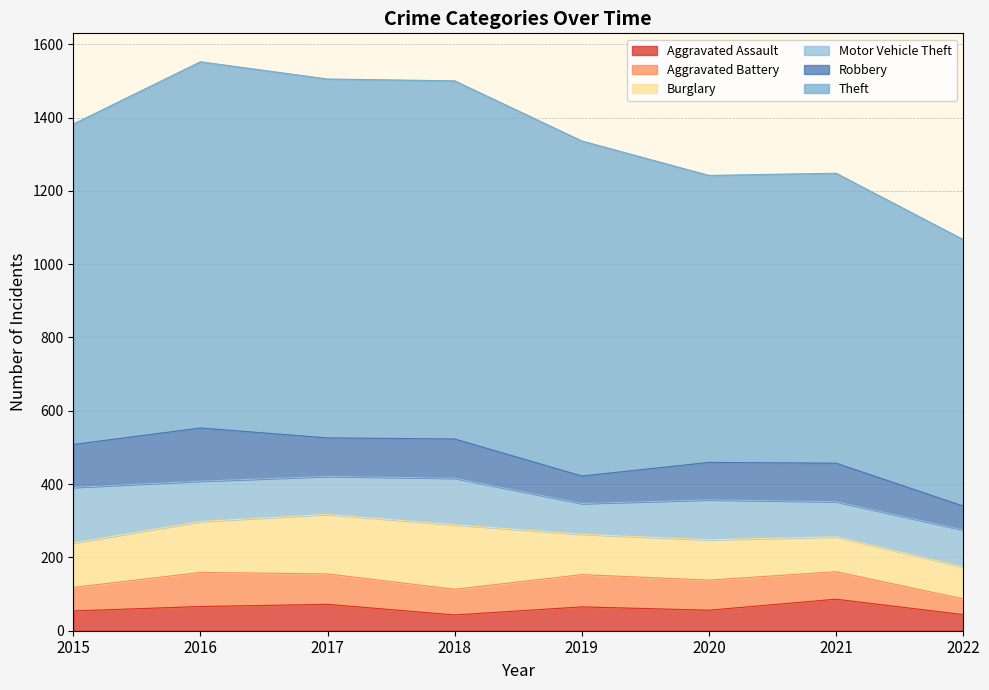

The value of Motor Vehicle Theft at 2022 is 101. True or false?

True